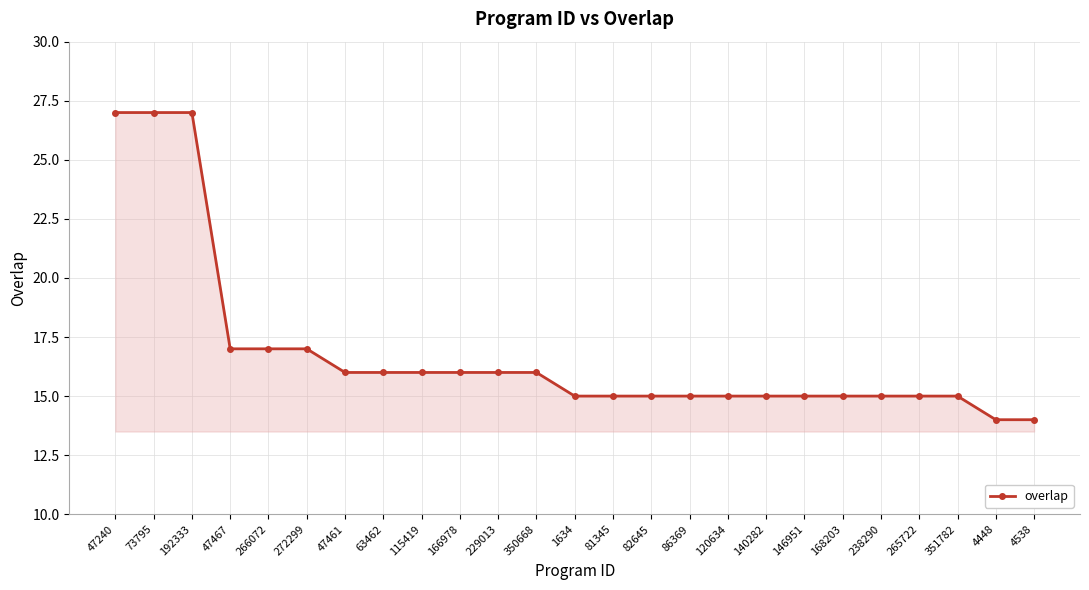

Reading left to right, extract all data points from this chart.

47240=27	73795=27	192333=27	47467=17	266072=17	272299=17	47461=16	63462=16	115419=16	166978=16	229013=16	350668=16	1634=15	81345=15	82645=15	86369=15	120634=15	140282=15	146951=15	168203=15	238290=15	265722=15	351782=15	4448=14	4538=14